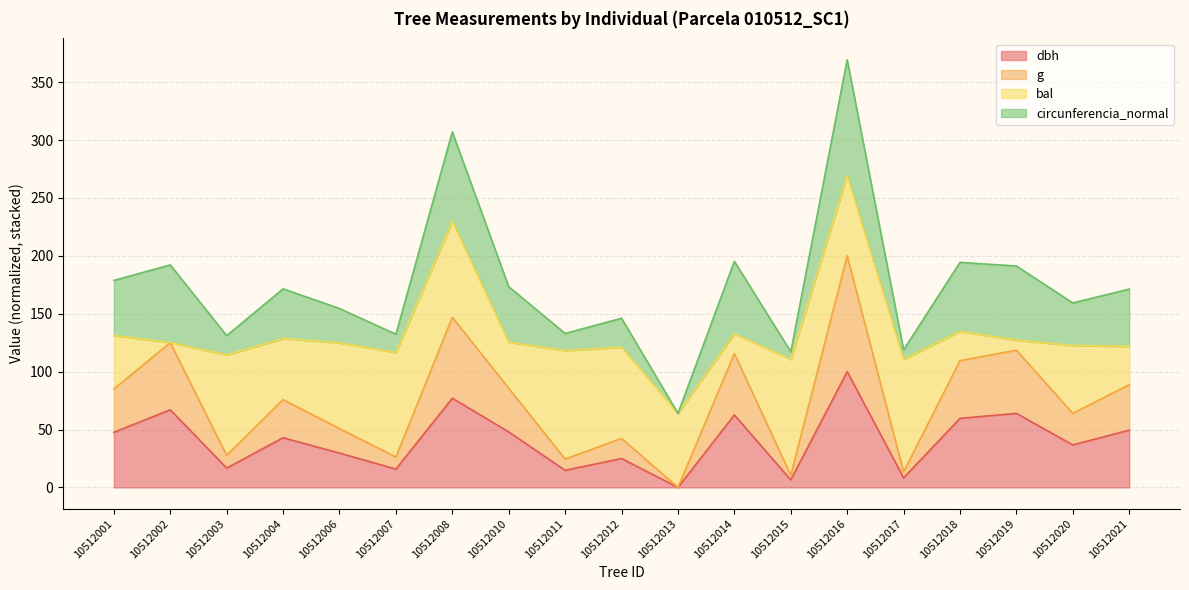

How many data points in dbh are above 42?

10